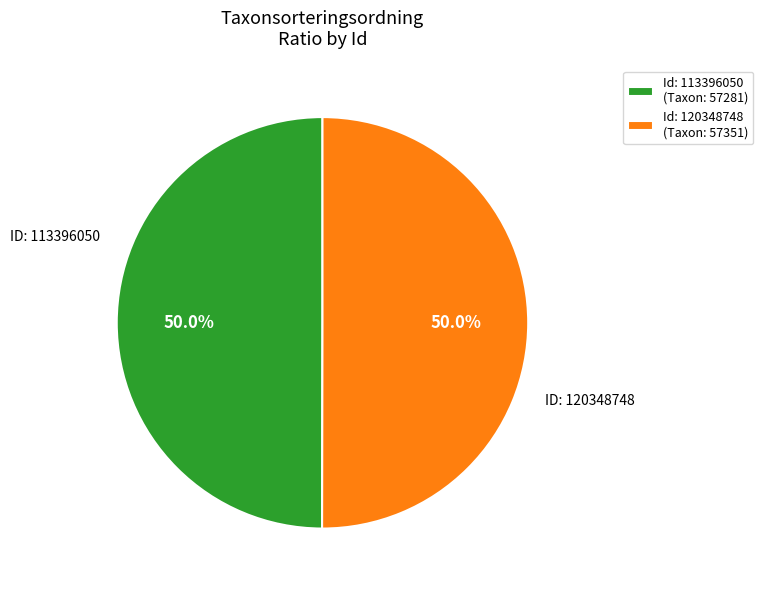

How many segments does this pie chart have?

2